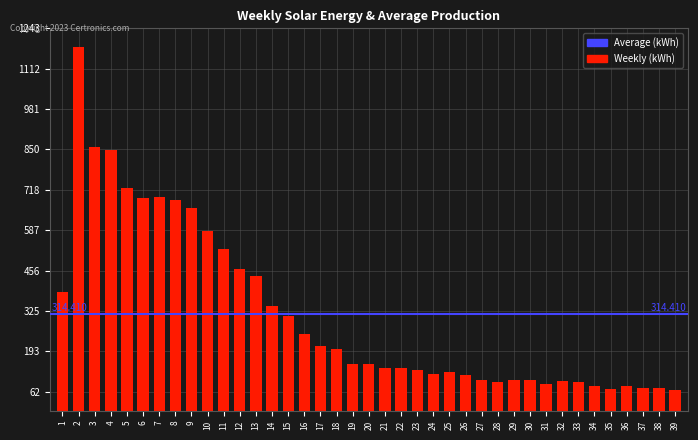

Reading left to right, transcribe all the data shown in this chart.

386	1184	857	849	723	691	696	684	659	586	526	460	437	342	310	249	212	200	153	153	141	138	134	120	126	117	102	94	102	102	89	96	93	80	72	80	74	76	69